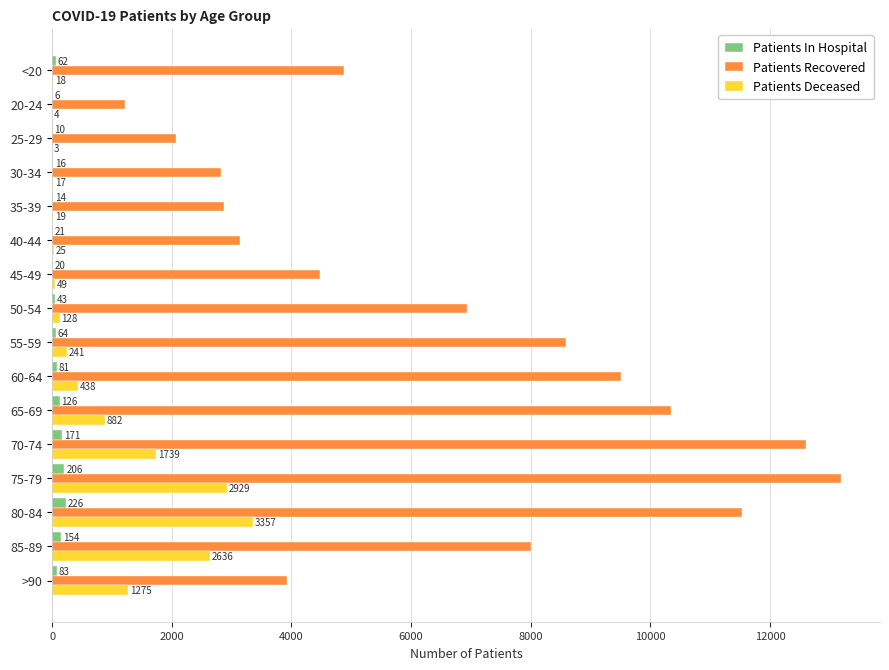

At which label does Patients In Hospital reach its peak?

80-84